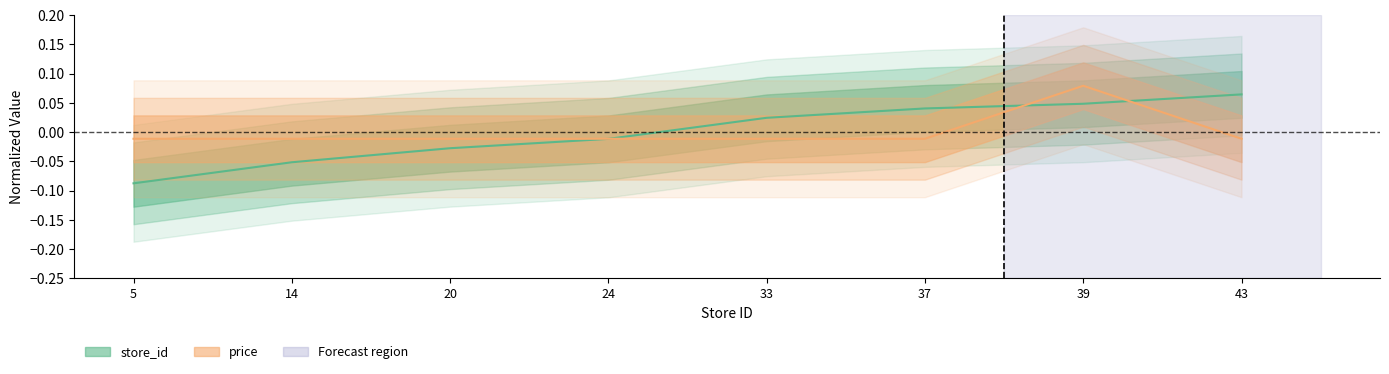

How many series are shown in this chart?

2